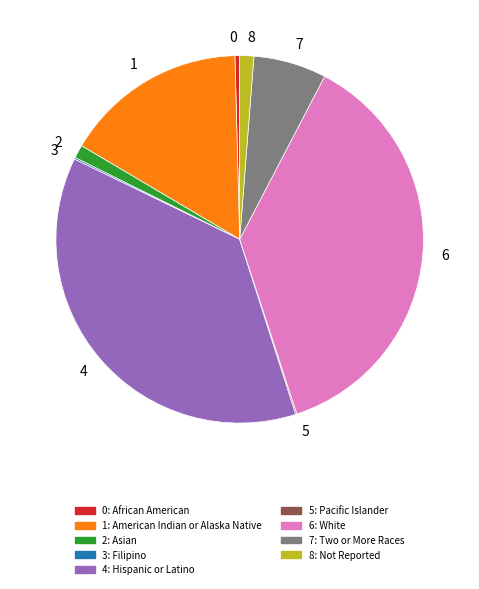

Does any single category account for the majority?

No